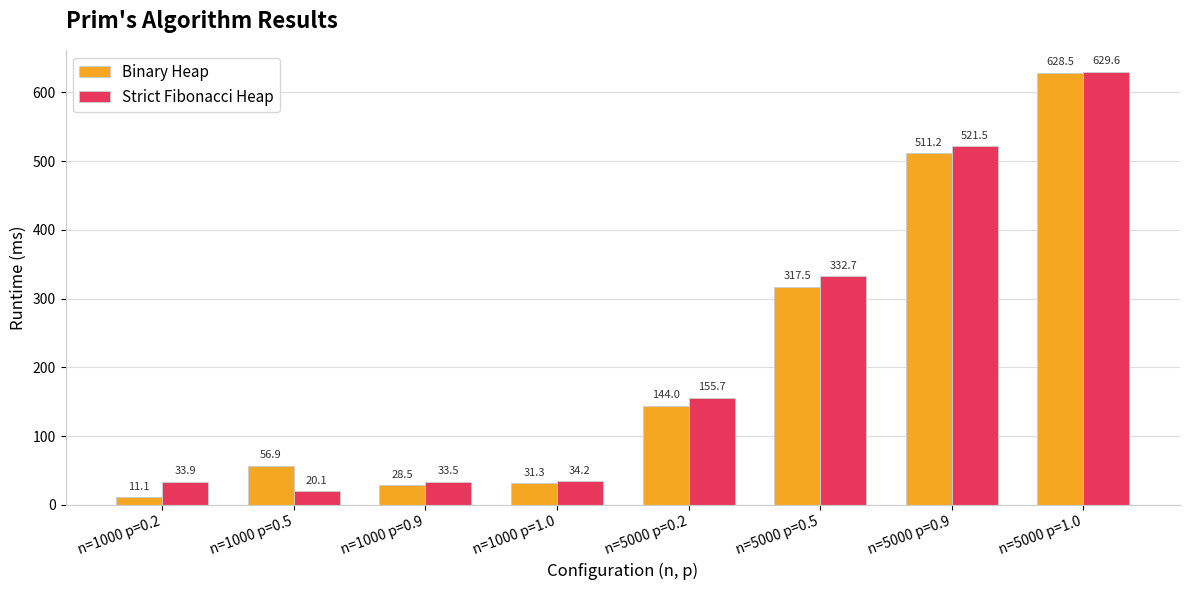

What is the difference between the maximum and minimum values in the Strict Fibonacci Heap series?

609.5